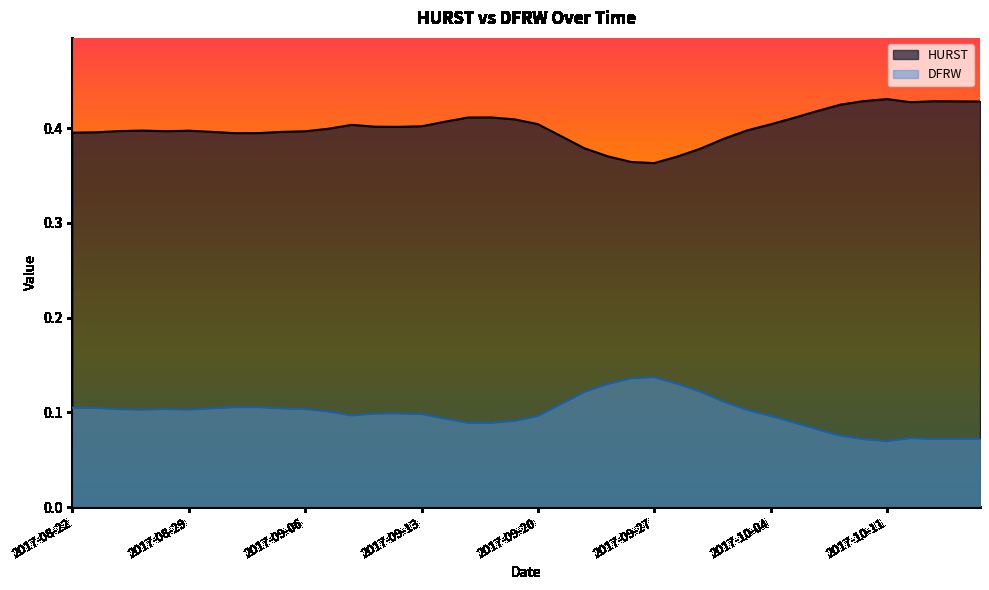

How many lines are shown in the chart?

2